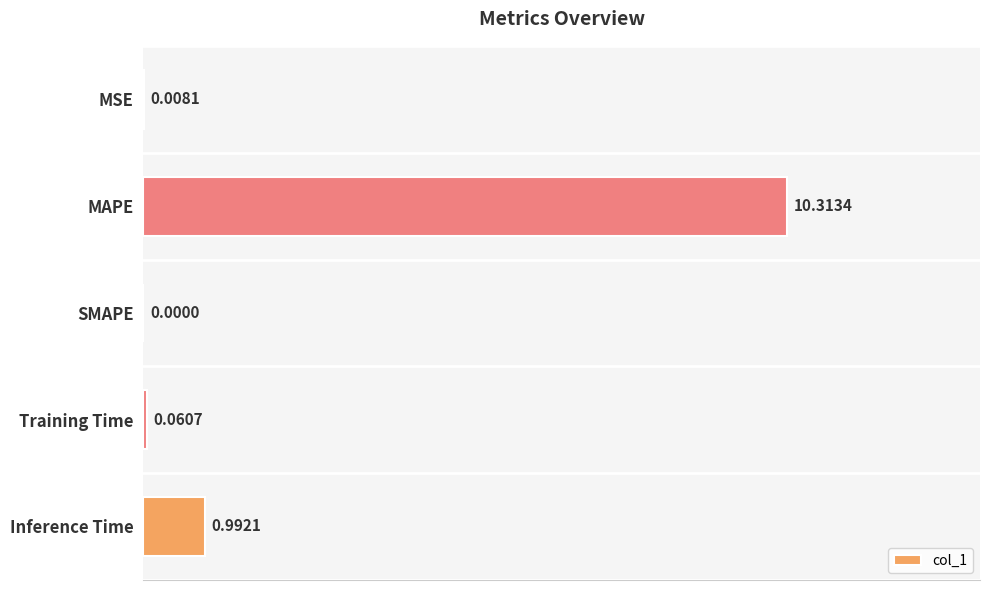

Are the bars horizontal?

Yes